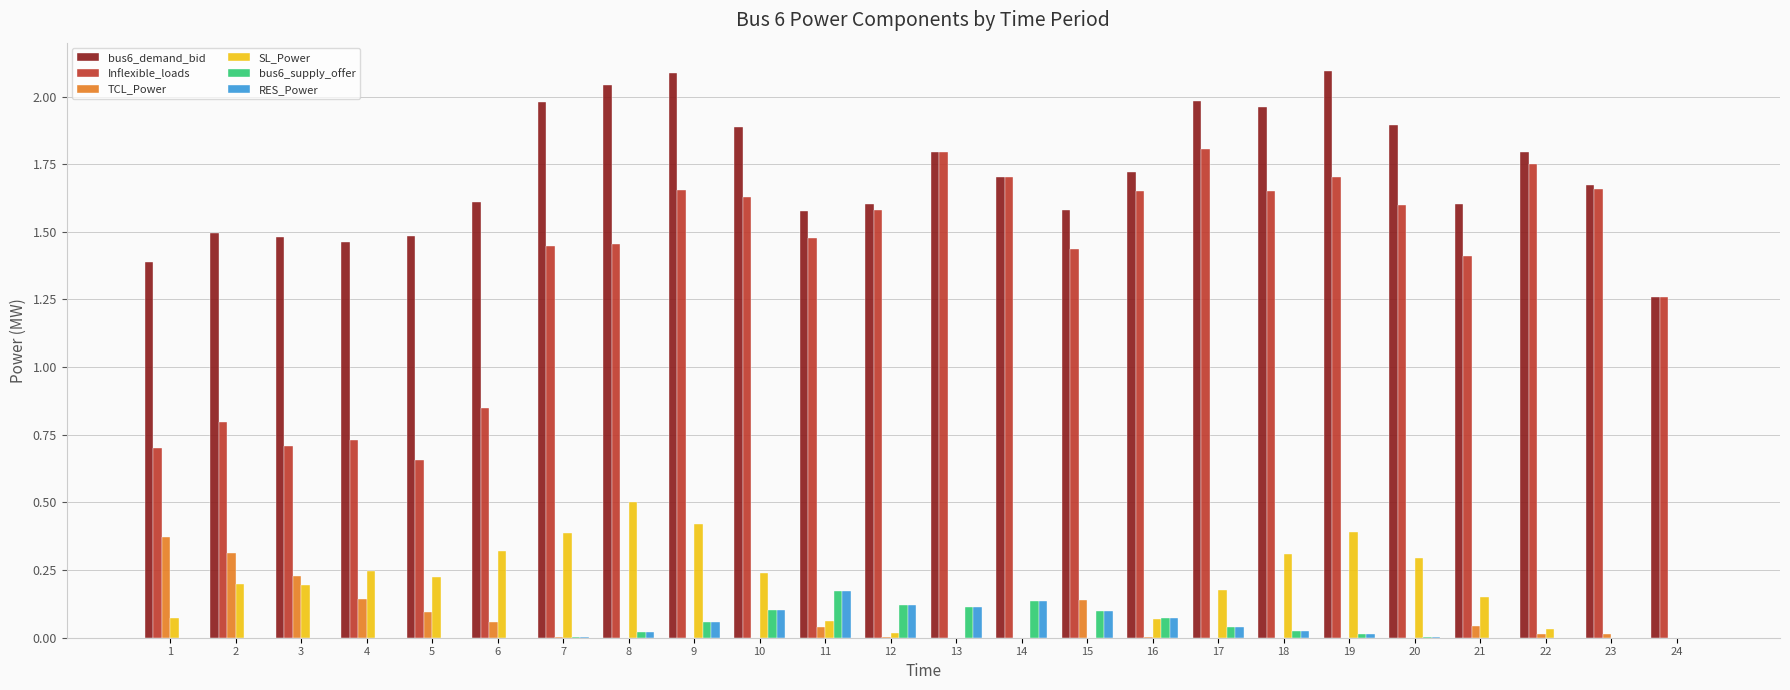

At which label is Inflexible_loads closest to 1?

6